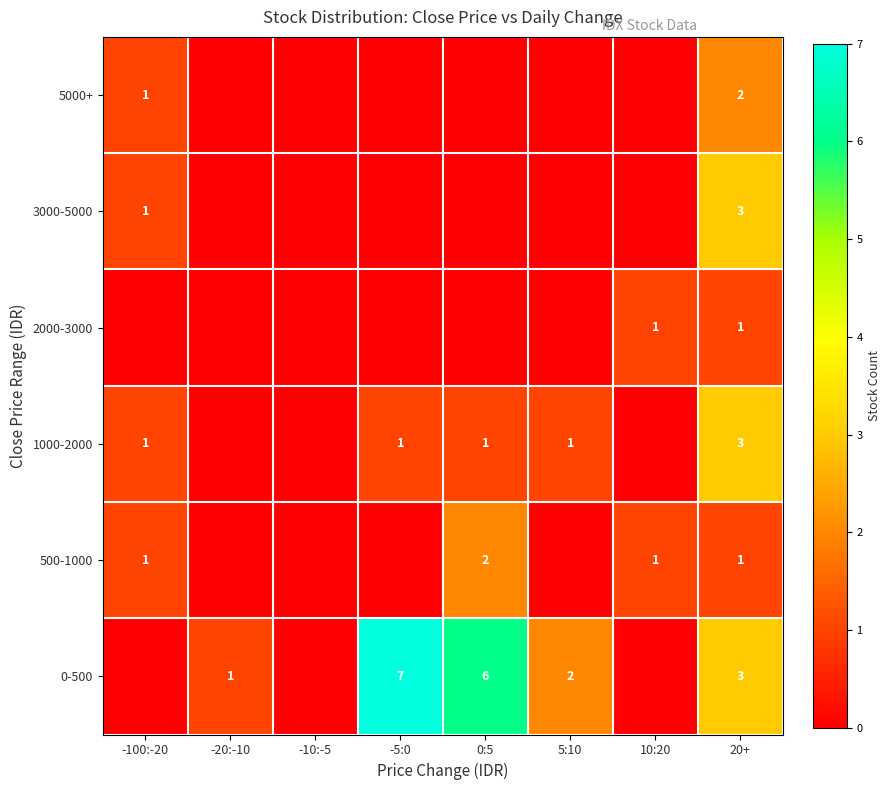

True or false: 0-500 has a value of 1 at -20:-10.

True